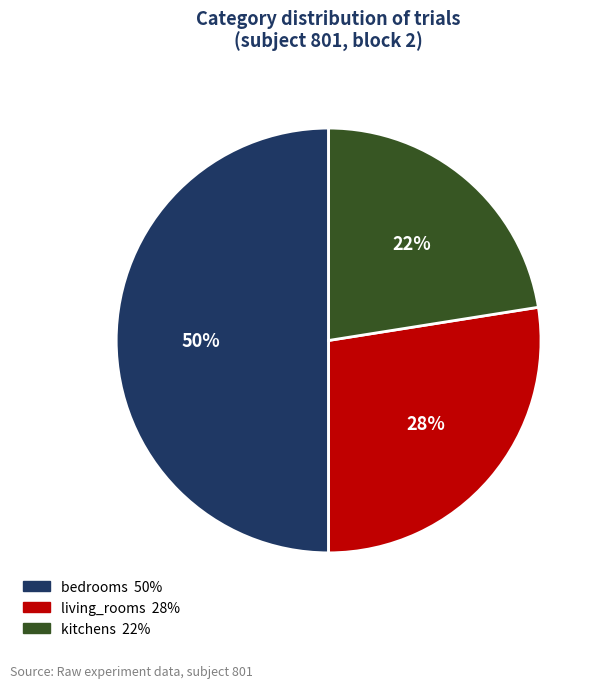

To the nearest percent, what portion does bedrooms represent?

50%